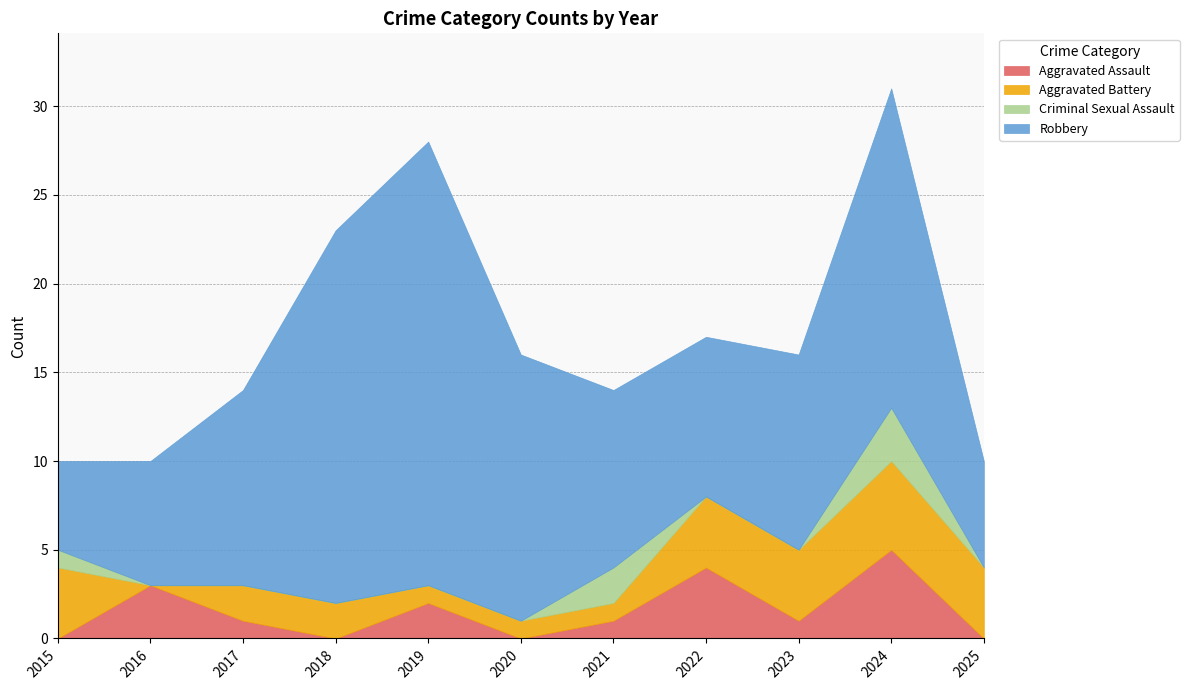

At which category does Robbery reach its first local peak?

2019